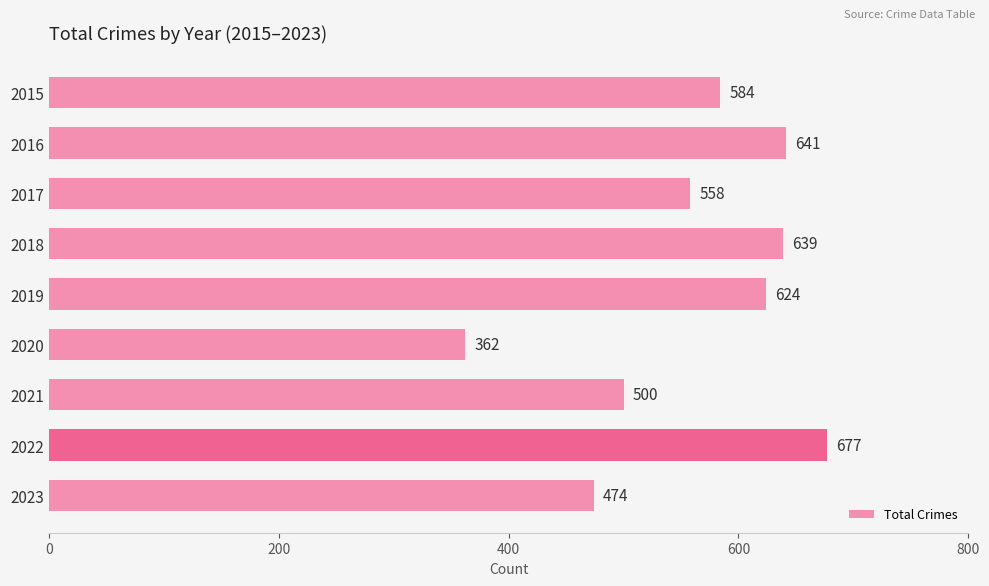

Reading top to bottom, extract all data points from this chart.

2015=584	2016=641	2017=558	2018=639	2019=624	2020=362	2021=500	2022=677	2023=474